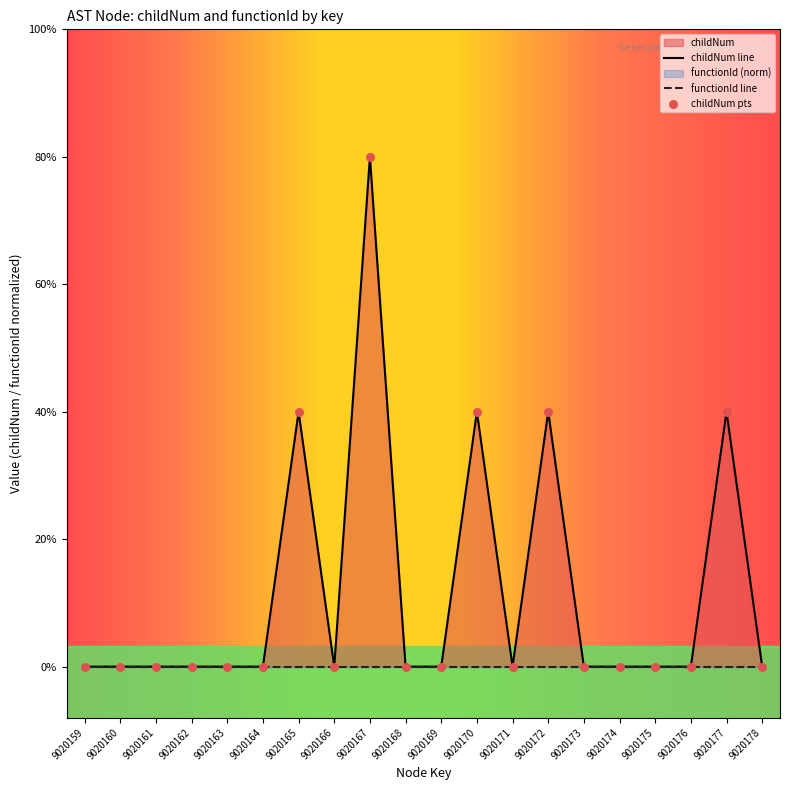

Which has a higher value, 9020172 or 9020161?

9020172